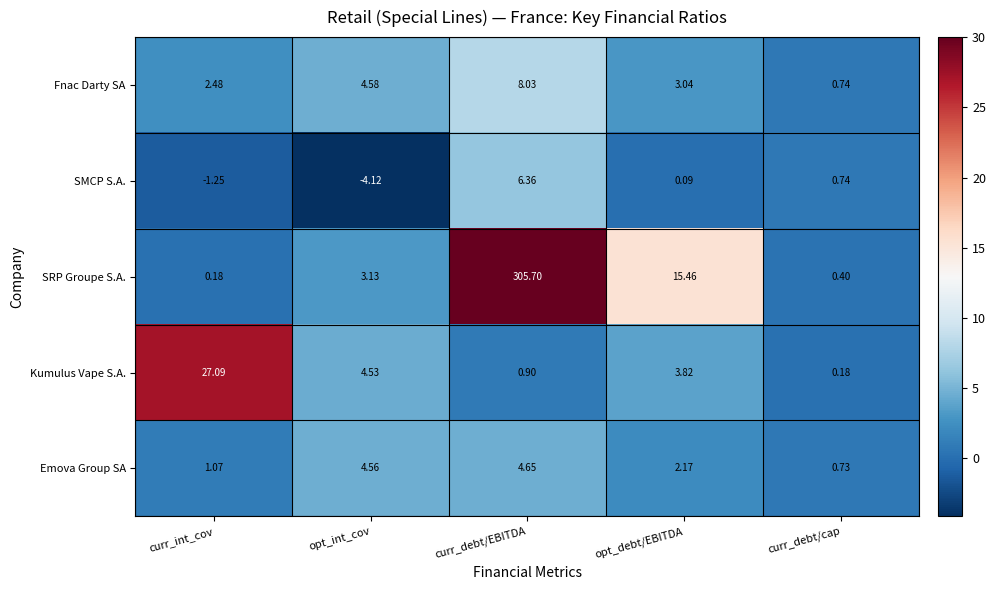

At which category is the sum across all series the highest?

curr_debt/EBITDA